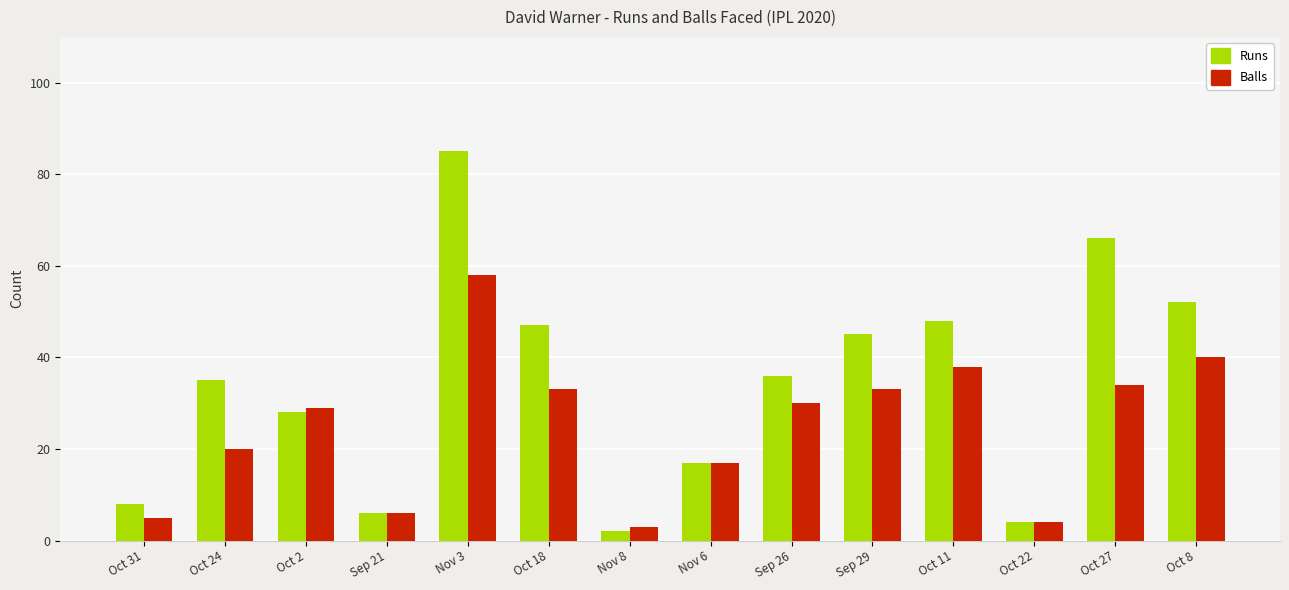

What is the minimum value for Runs?

2